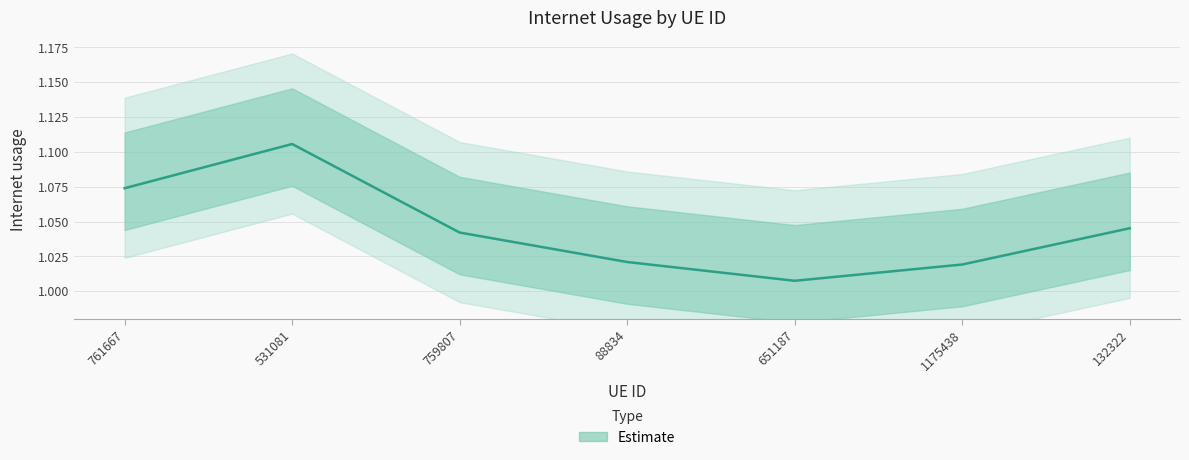

List the labels in order of value, smallest first.

651187, 1175438, 88834, 759807, 132322, 761667, 531081